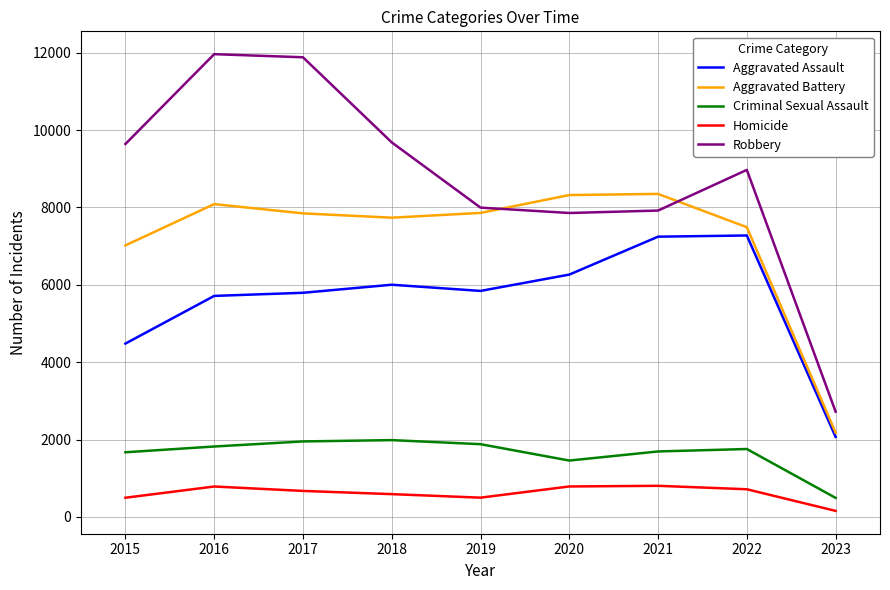

What is the average value of the Aggravated Battery series?

7208